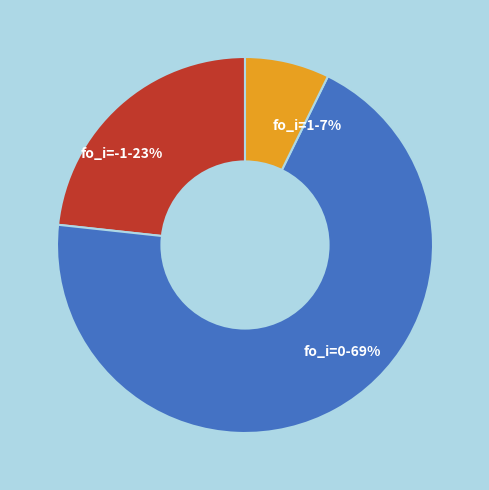

Is there a majority slice in this chart?

Yes